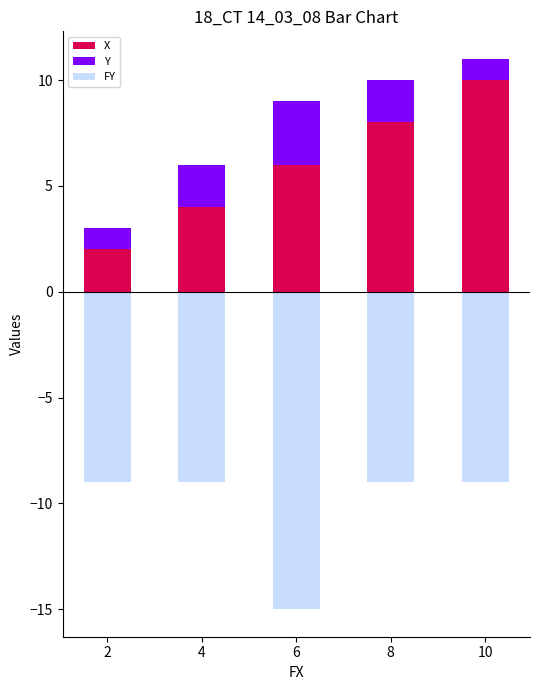

Read the X value at 6.

6